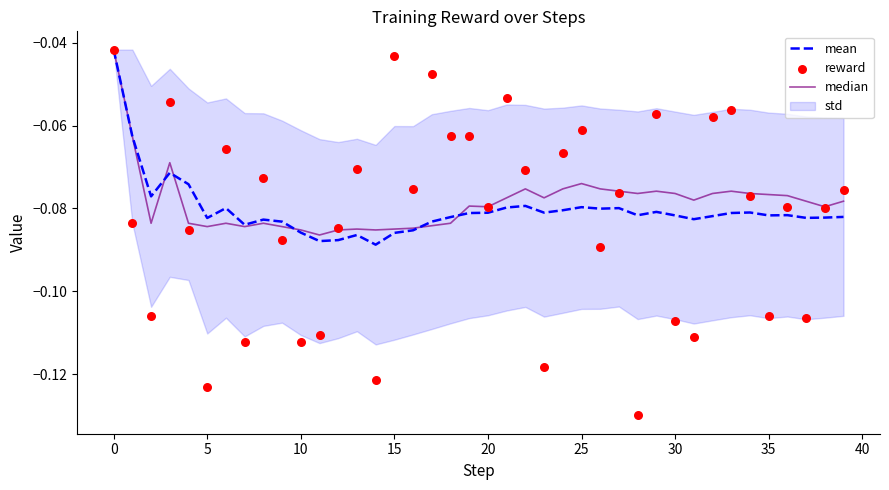

Which series has the largest total across all categories?

median